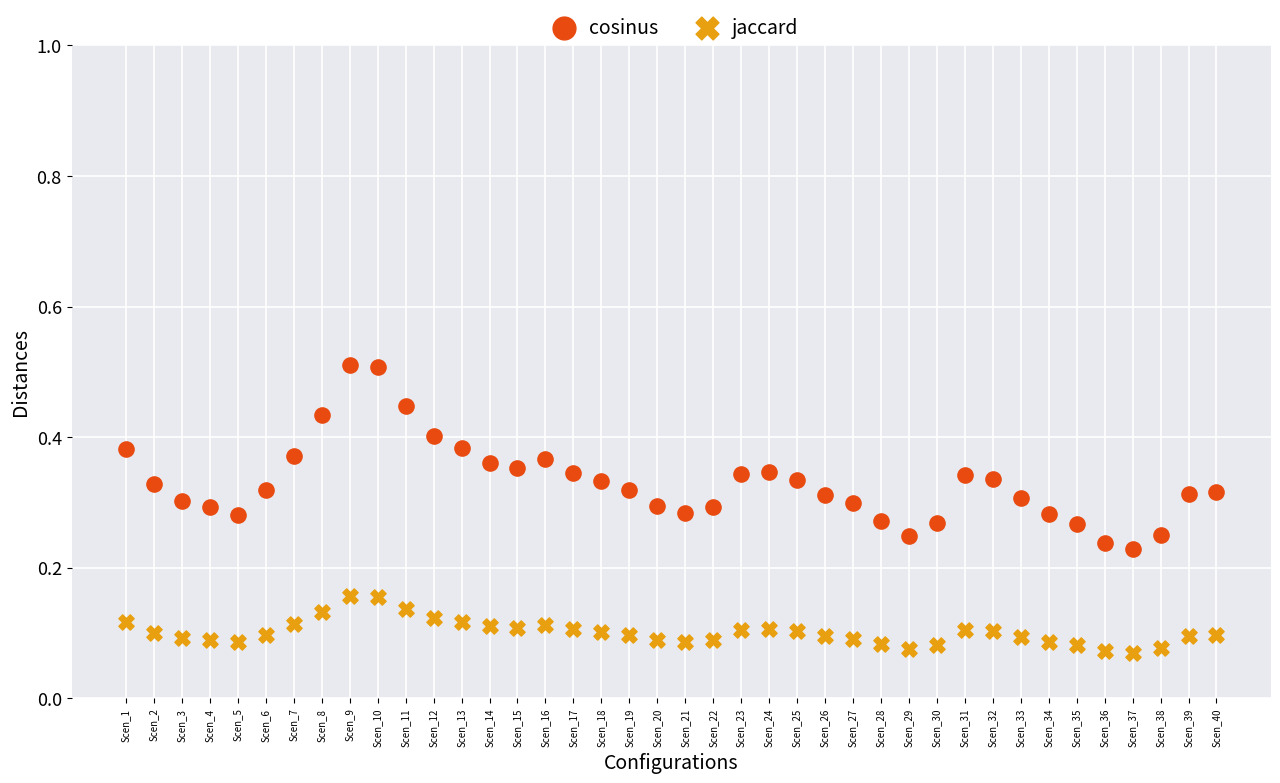

What are all the series names shown in the legend?

cosinus, jaccard